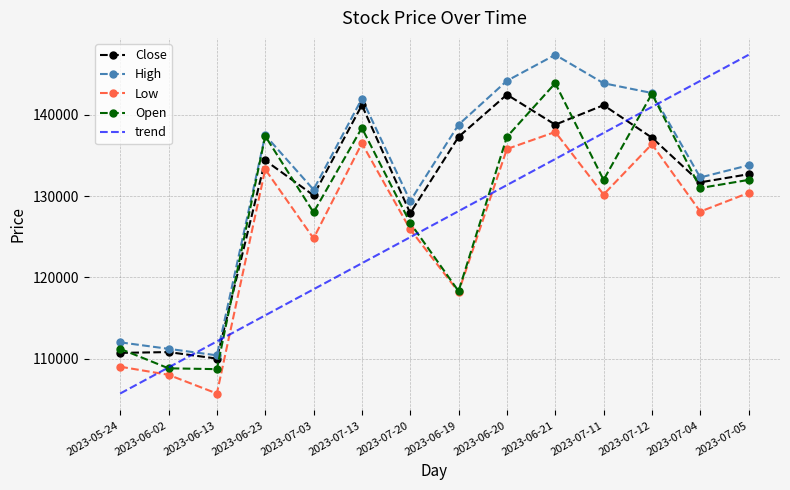

How many values in the High series exceed 137500?

6